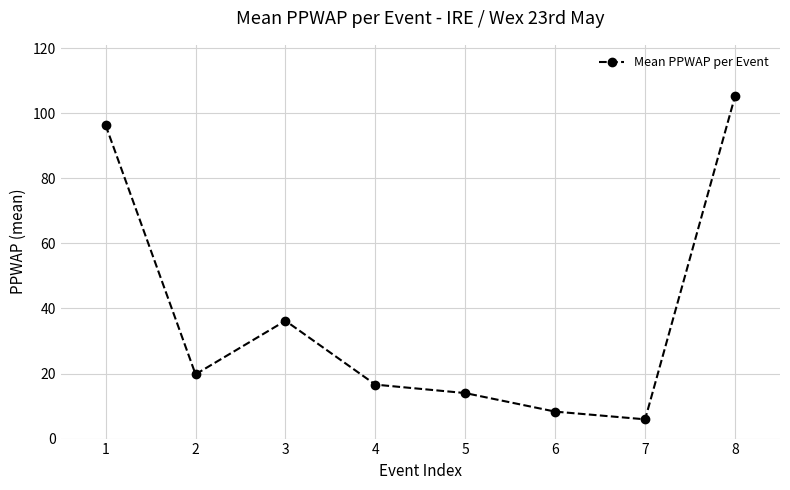

What is the difference between the values at 8 and 2?

85.5